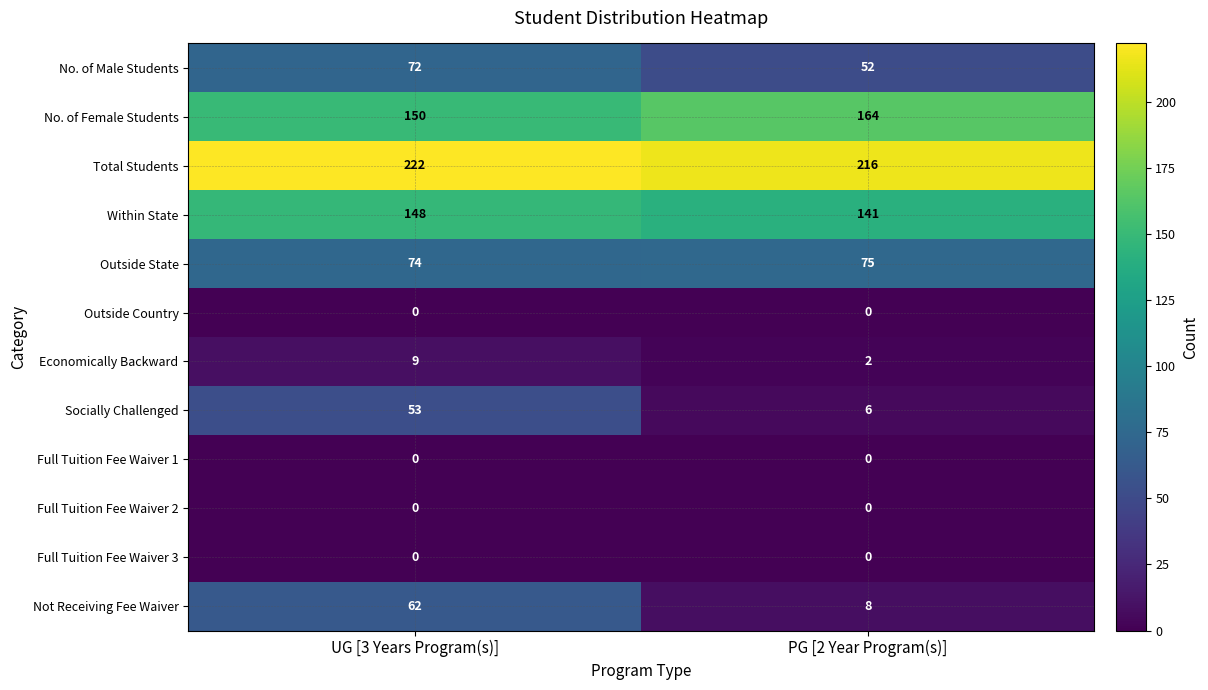

Reading left to right, transcribe all the data shown in this chart.

No. of Male Students: UG [3 Years Program(s)]=72	PG [2 Year Program(s)]=52
No. of Female Students: UG [3 Years Program(s)]=150	PG [2 Year Program(s)]=164
Total Students: UG [3 Years Program(s)]=222	PG [2 Year Program(s)]=216
Within State: UG [3 Years Program(s)]=148	PG [2 Year Program(s)]=141
Outside State: UG [3 Years Program(s)]=74	PG [2 Year Program(s)]=75
Outside Country: UG [3 Years Program(s)]=0	PG [2 Year Program(s)]=0
Economically Backward: UG [3 Years Program(s)]=9	PG [2 Year Program(s)]=2
Socially Challenged: UG [3 Years Program(s)]=53	PG [2 Year Program(s)]=6
Full Tuition Fee Waiver 1: UG [3 Years Program(s)]=0	PG [2 Year Program(s)]=0
Full Tuition Fee Waiver 2: UG [3 Years Program(s)]=0	PG [2 Year Program(s)]=0
Full Tuition Fee Waiver 3: UG [3 Years Program(s)]=0	PG [2 Year Program(s)]=0
Not Receiving Fee Waiver: UG [3 Years Program(s)]=62	PG [2 Year Program(s)]=8